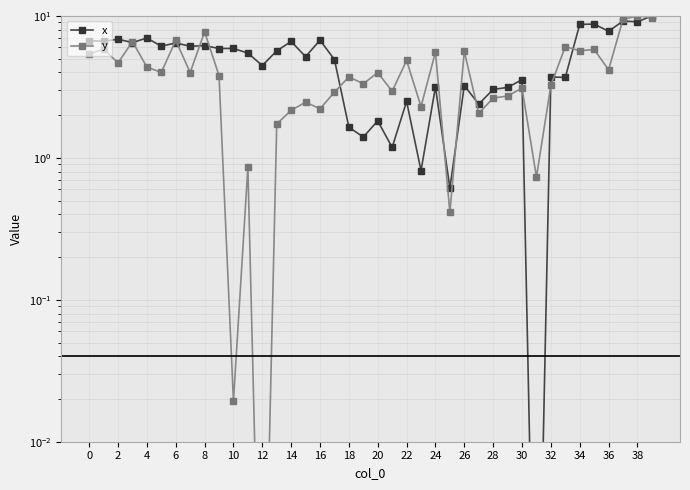

Rank the series at 25 from highest to lowest value.

x, y